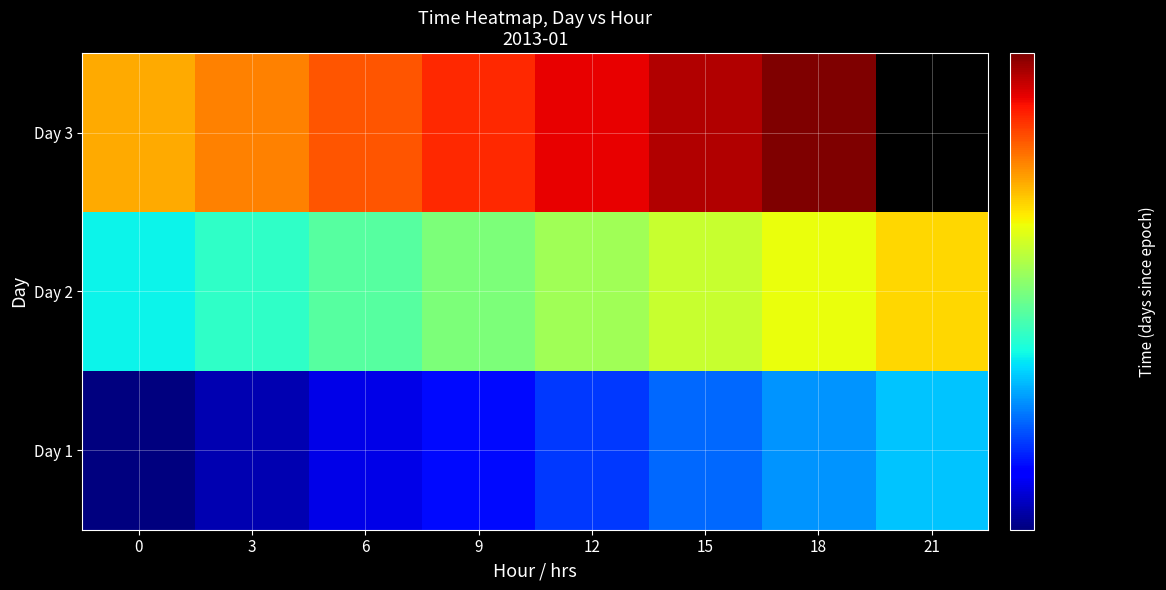

Count the number of data series in this chart.

3